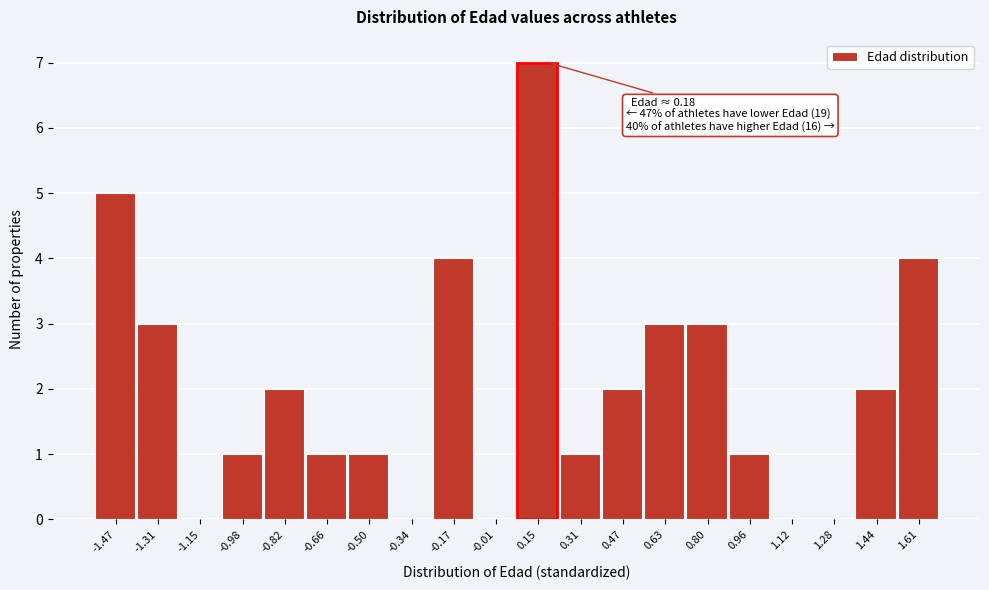

Which range on the x-axis has the tallest bar?

0.06 to 0.22